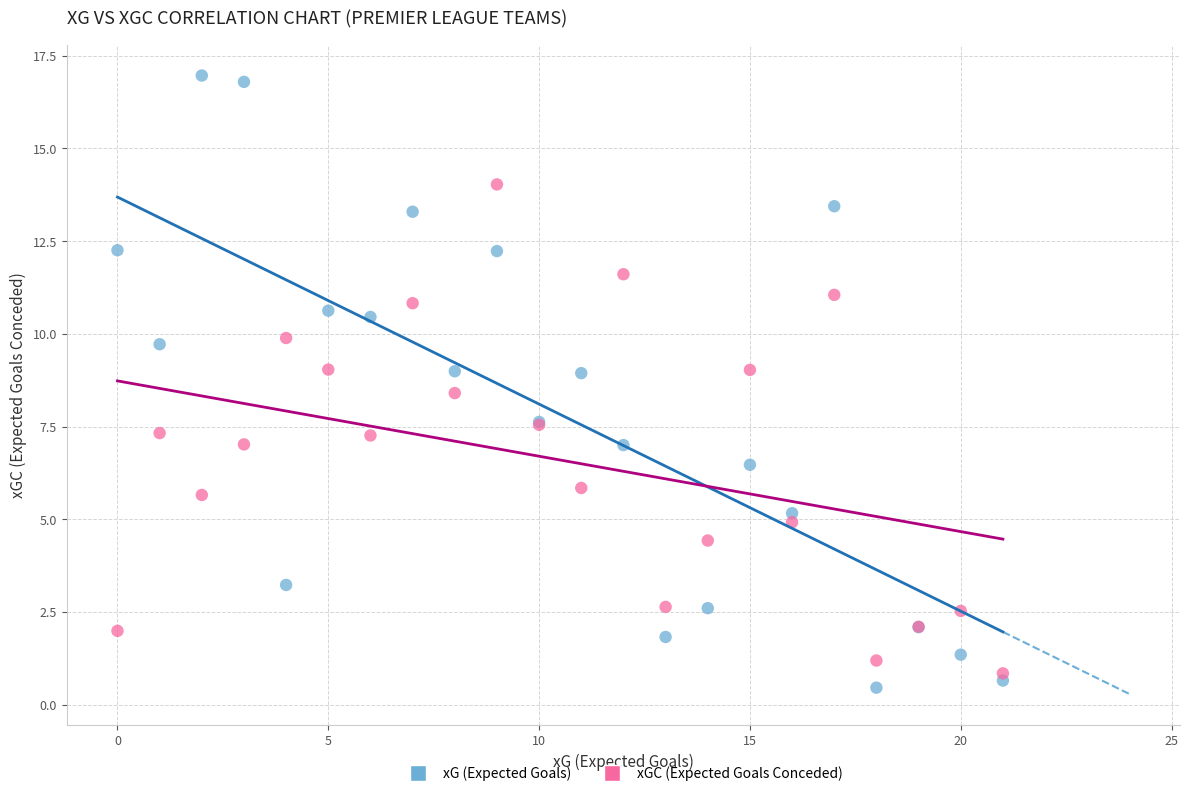

Which series has the widest spread of Y values?

xG (Expected Goals)